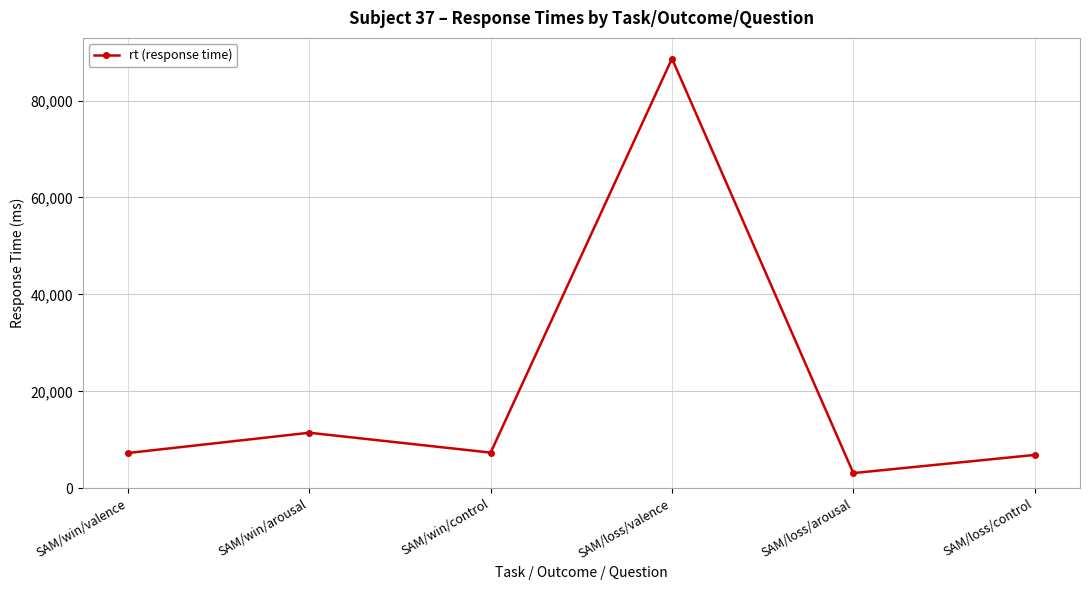

What is the sum of the values at SAM/win/control and SAM/loss/control?

14243